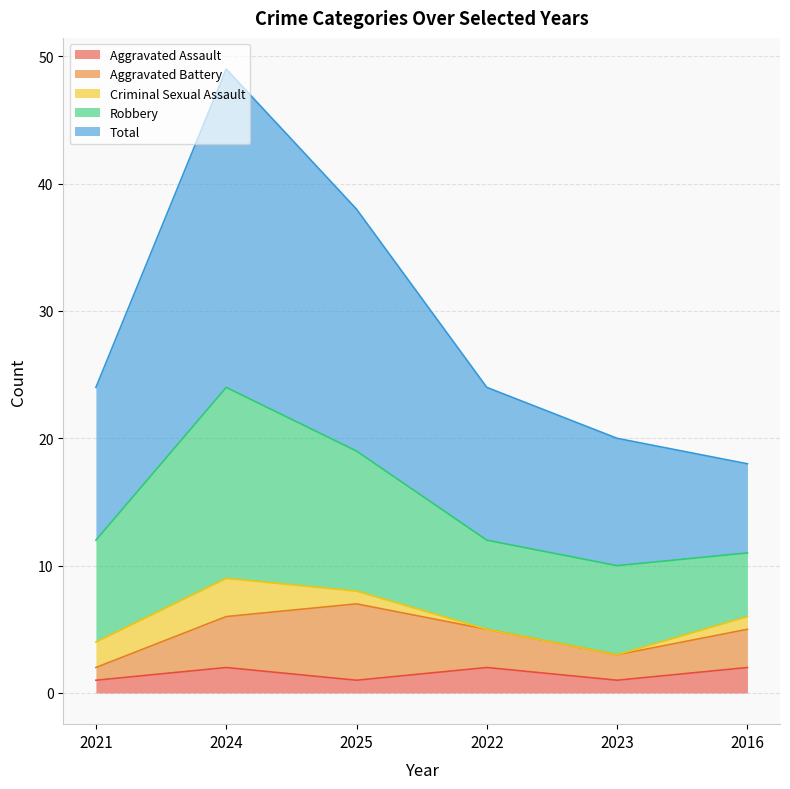

Between 2024 and 2022, which series saw the biggest shift?

Total